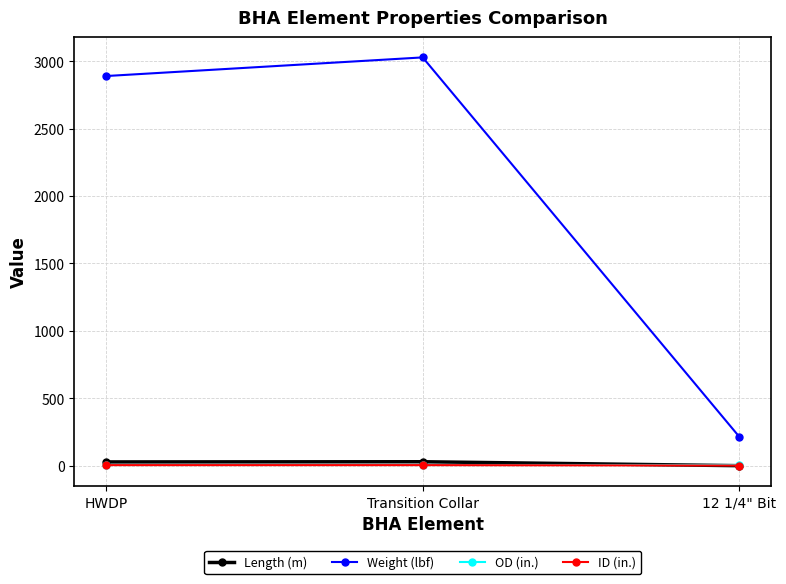

Which series has the widest spread of values?

Weight (lbf)